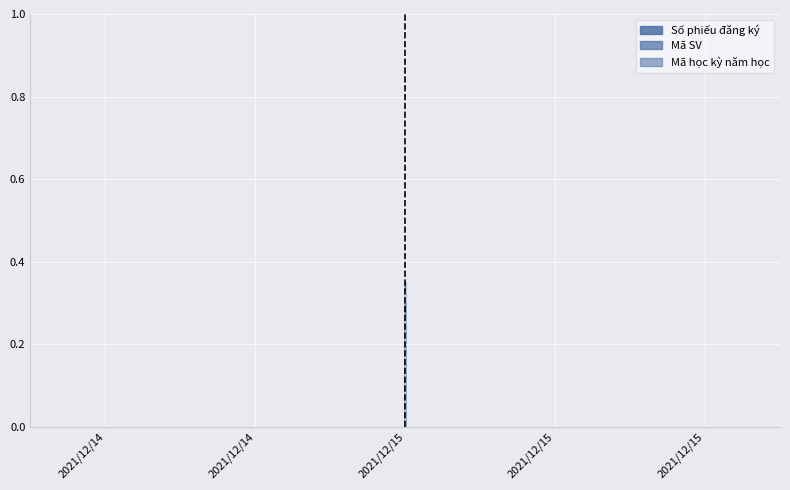

The Mã SV series shows 0.3 at 2021/12/15. True or false?

True